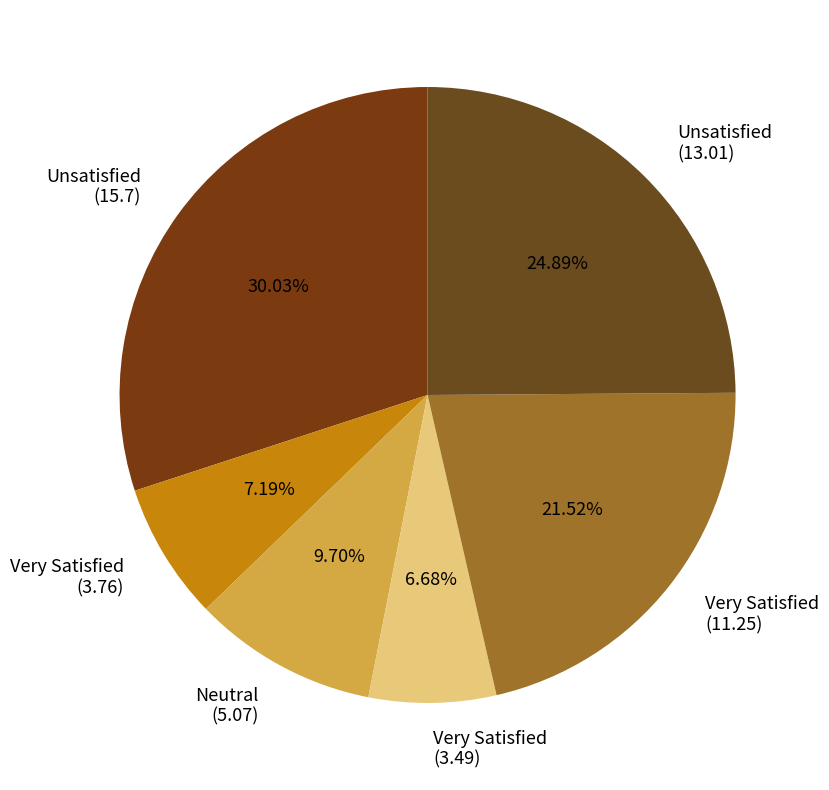

To the nearest percent, what percentage of the pie is Very Satisfied (3.76)?

7%